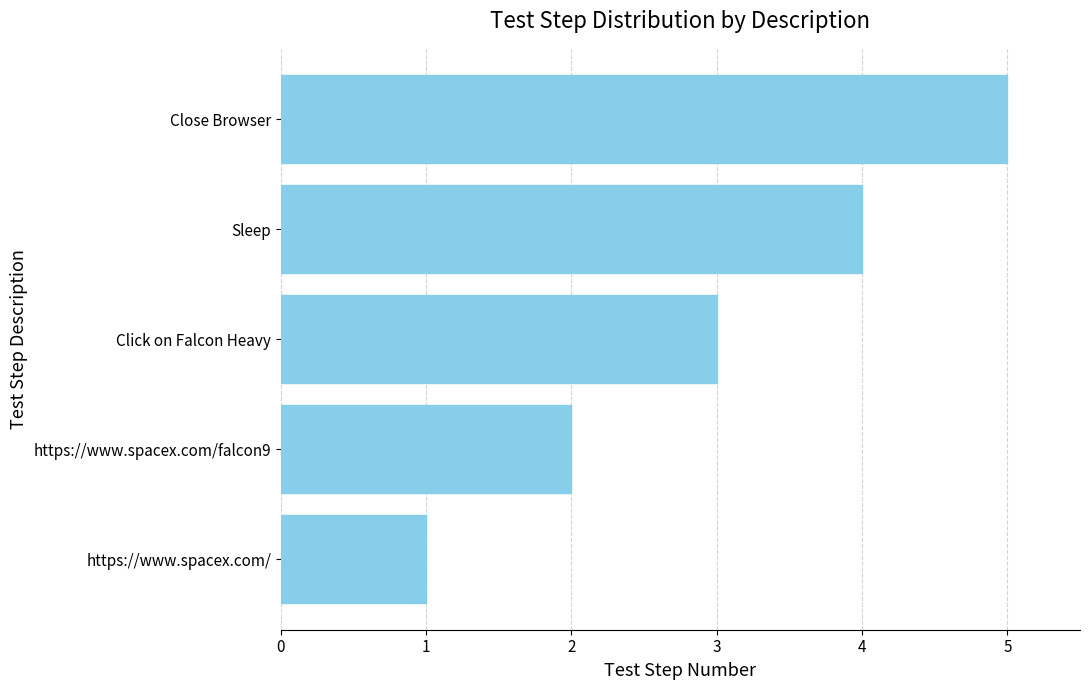

What is the sum of the values at https://www.spacex.com/ and Close Browser?

6